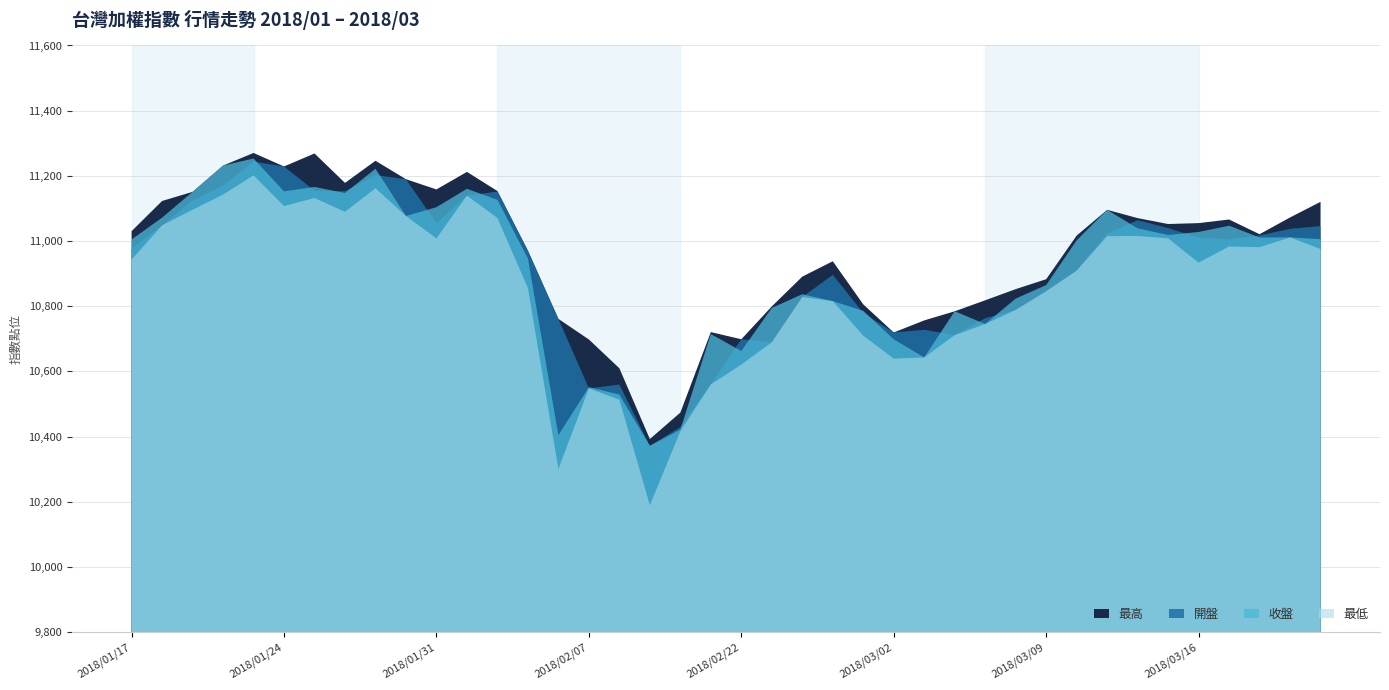

What is the sum of the 收盤 values at 2018/02/07 and 2018/02/08?

21080.1